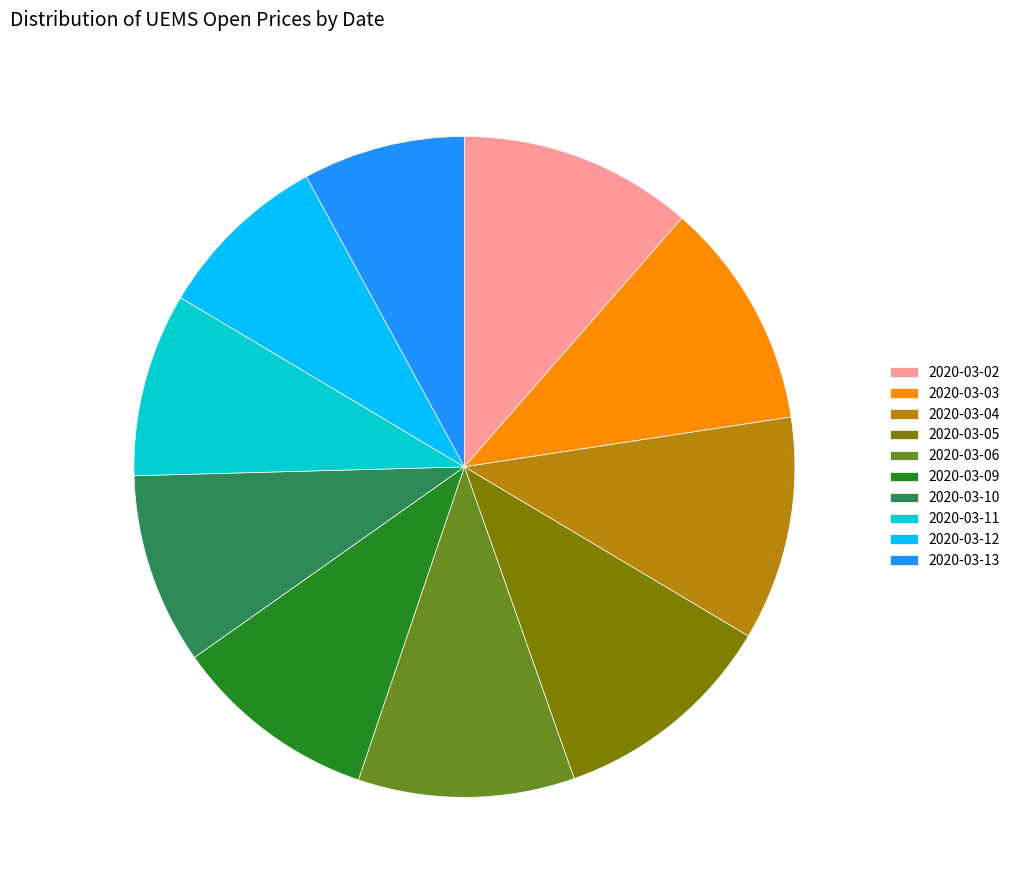

The 2020-03-05 slice represents 18% of the pie. True or false?

False